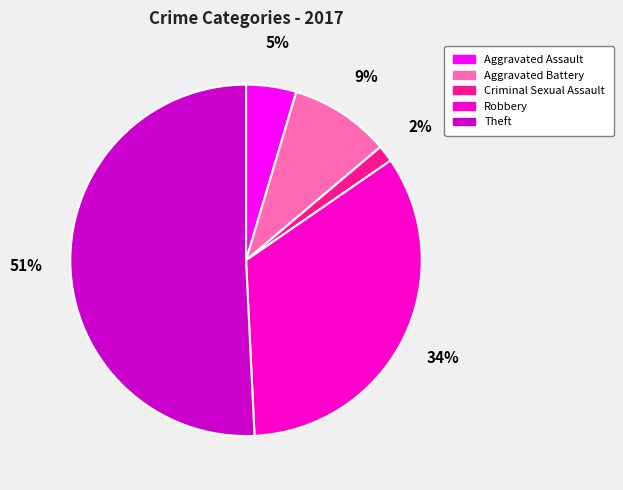

Approximately how many times larger is the value at Theft compared to Robbery?

1.5